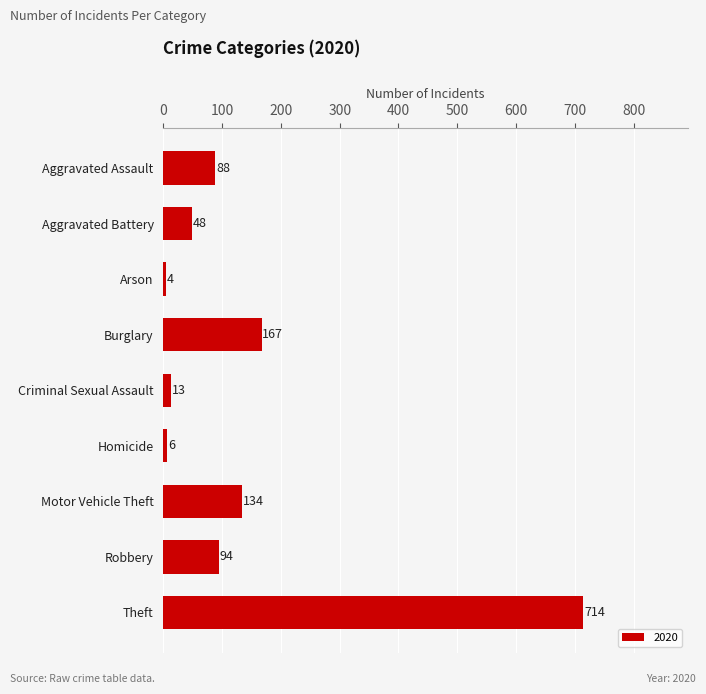

What value does the data have at Robbery?

94